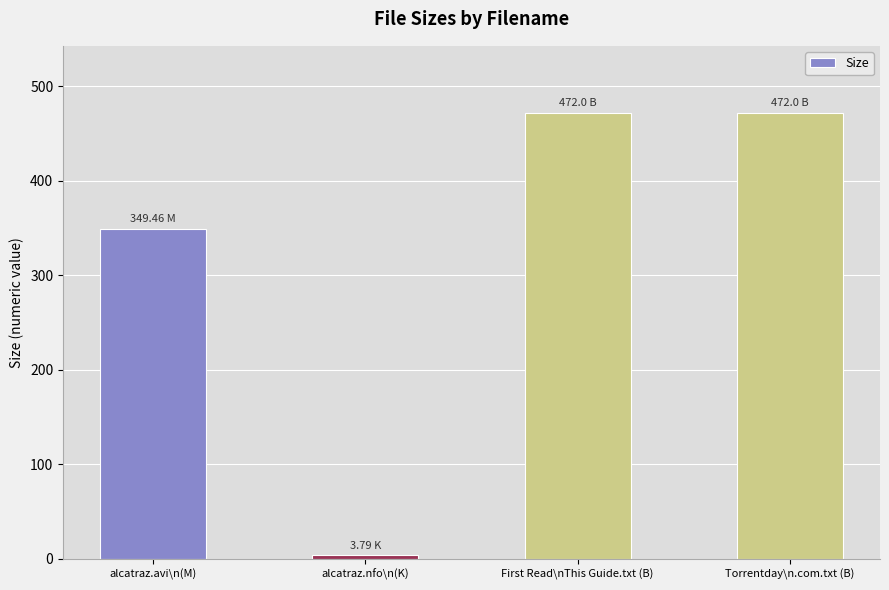

What is the label of the 1st bar from the right?

Torrentday\n.com.txt (B)